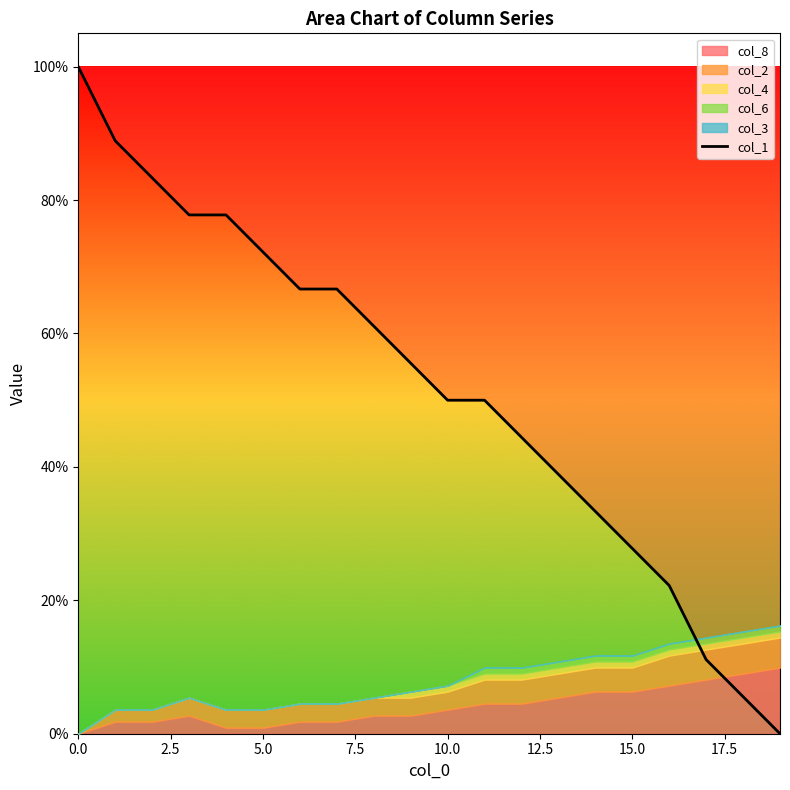

What is the average value?

0.5